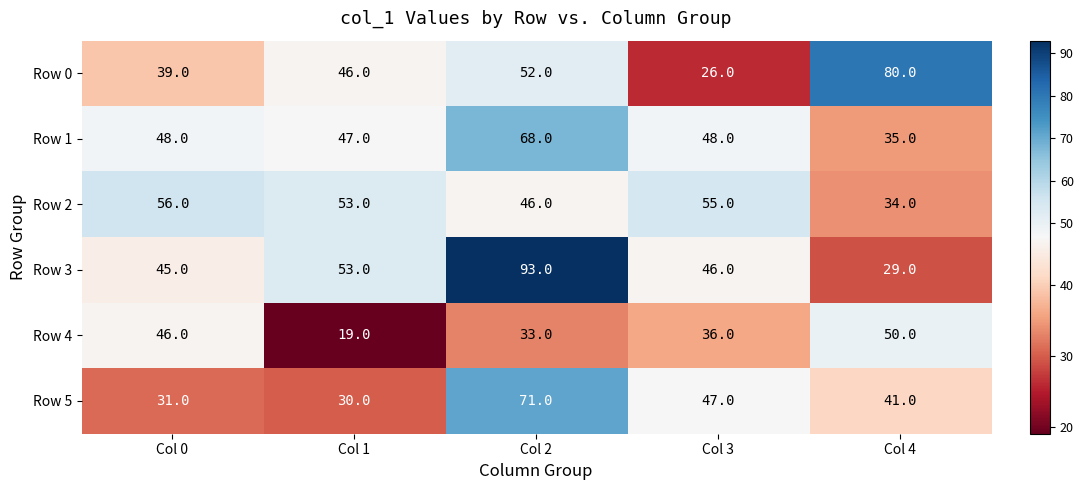

Where is Row 3 nearest to the value 61?

Col 1